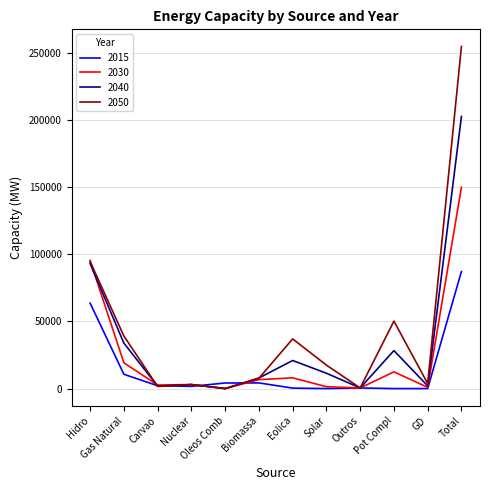

What are all the series names shown in the legend?

2015, 2030, 2040, 2050